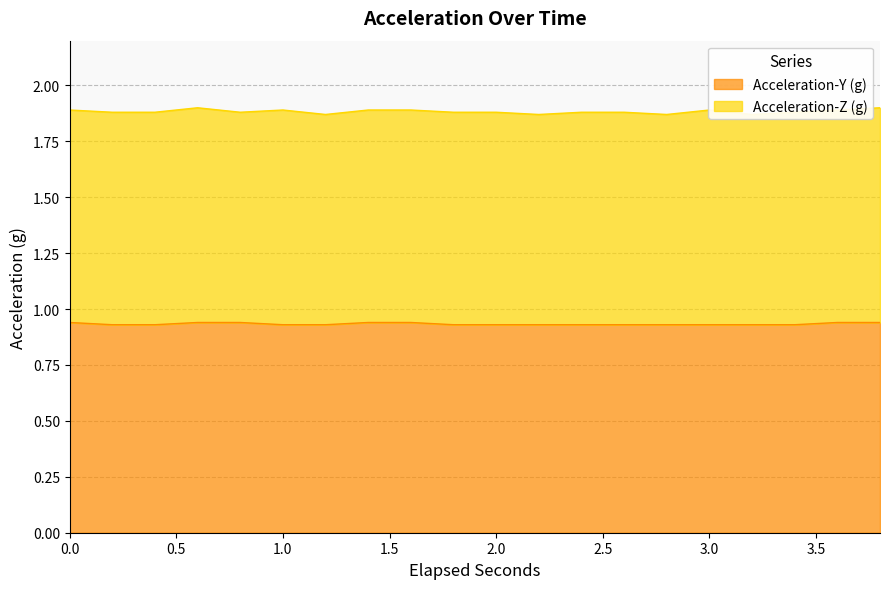

True or false: the data has more than 1 interior local peaks.

False